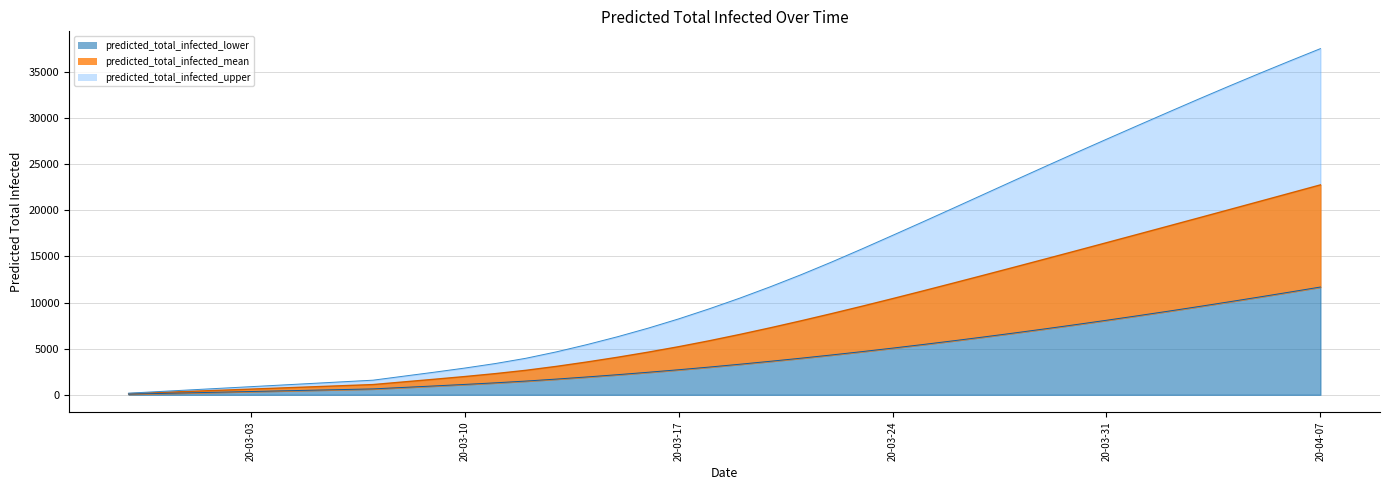

What are all the series names shown in the legend?

predicted_total_infected_mean, predicted_total_infected_lower, predicted_total_infected_upper